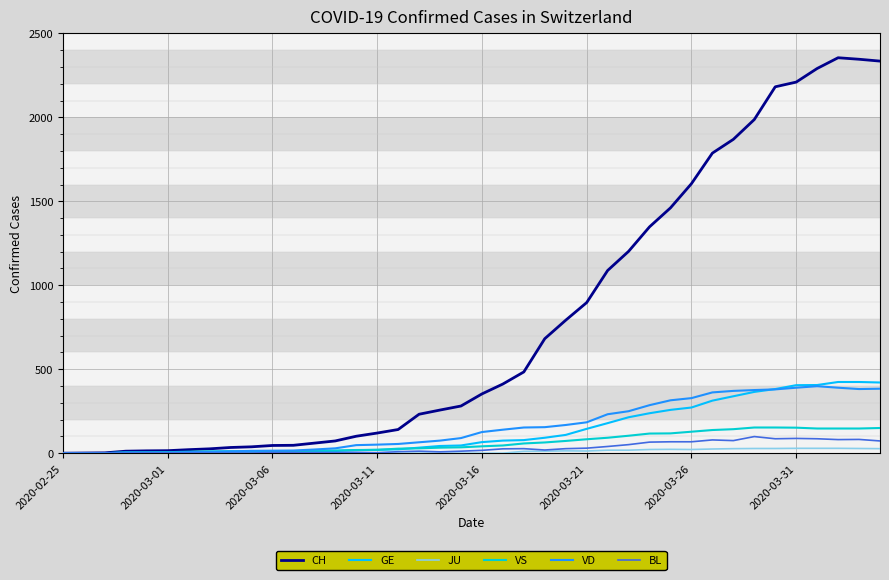

What is the average value of the JU series?

10